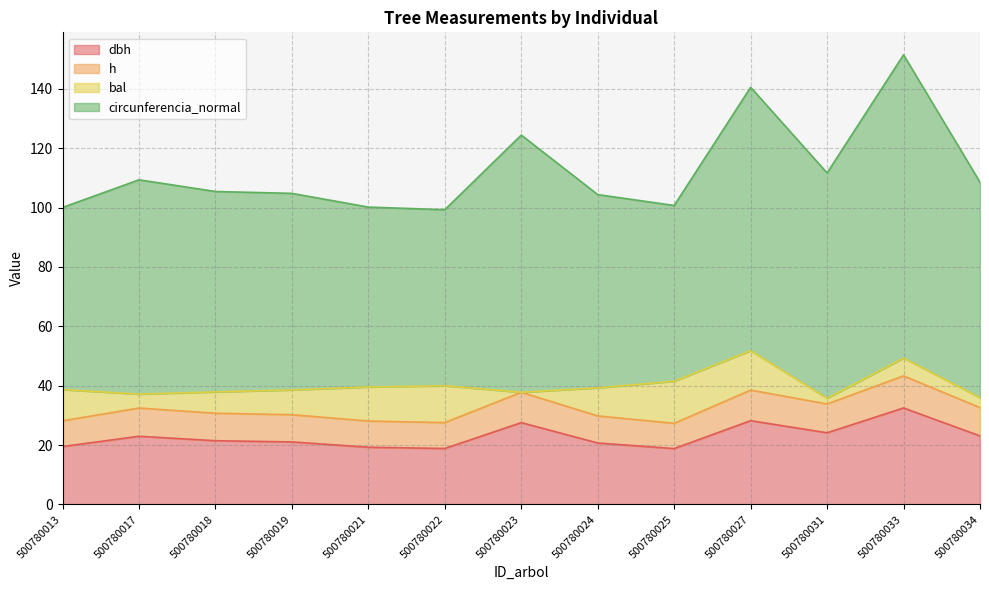

What is the total value across all series at 500780017?

109.3